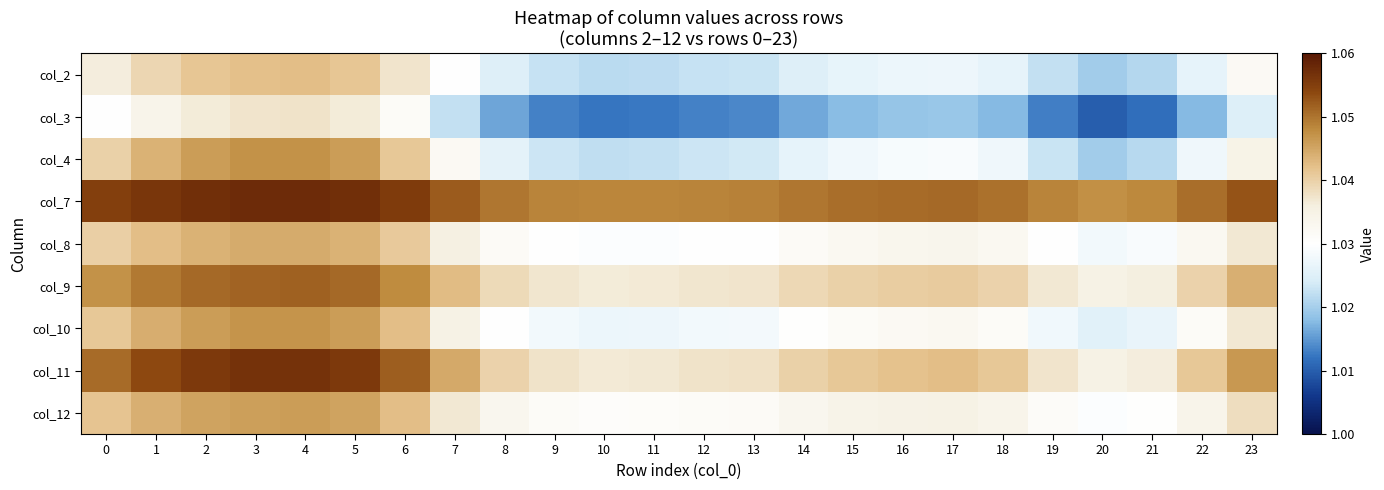

What is the total value across all series at 3?

9.4